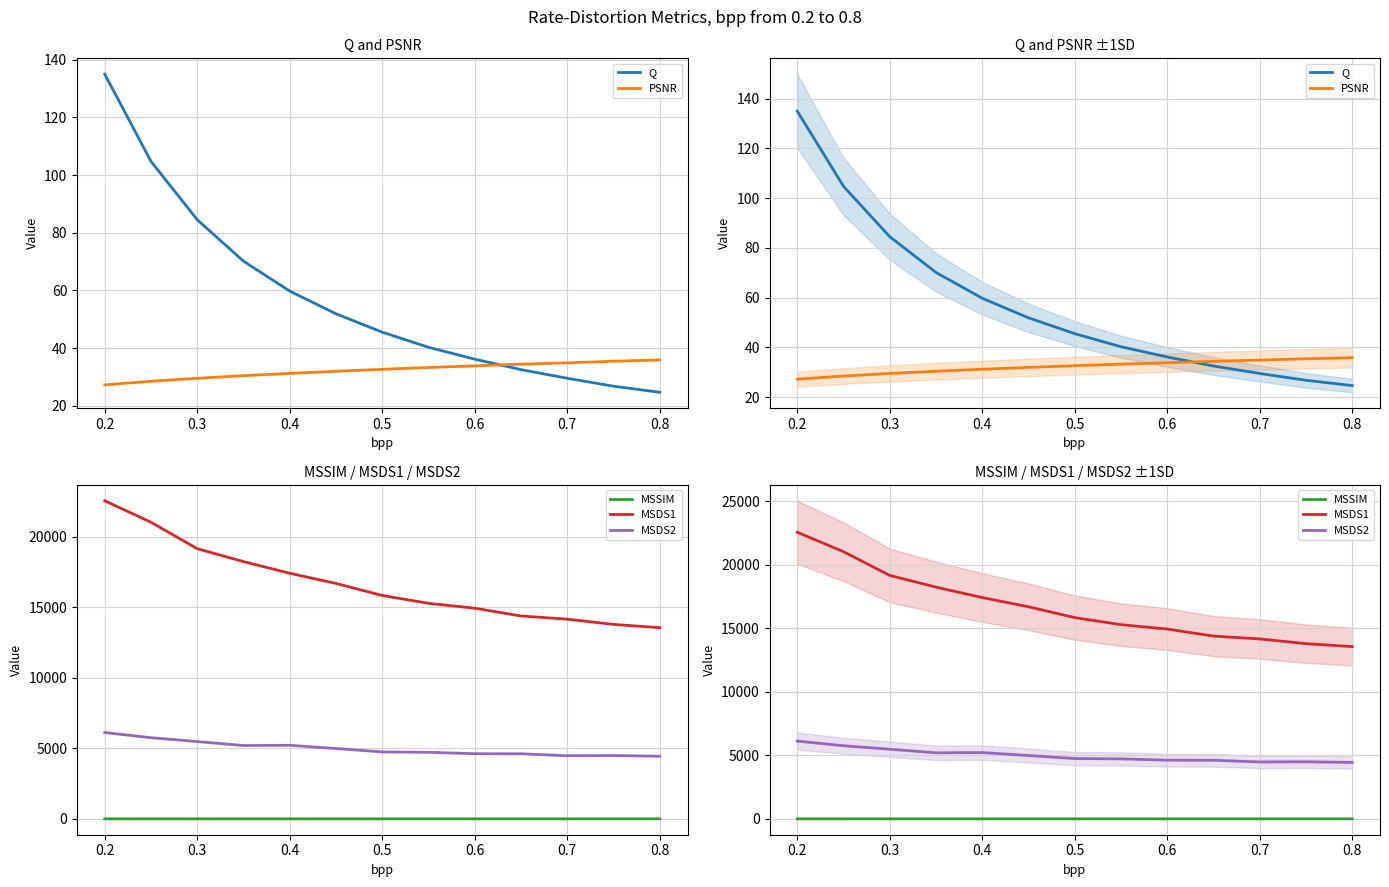

Count the number of categories in the chart.

13